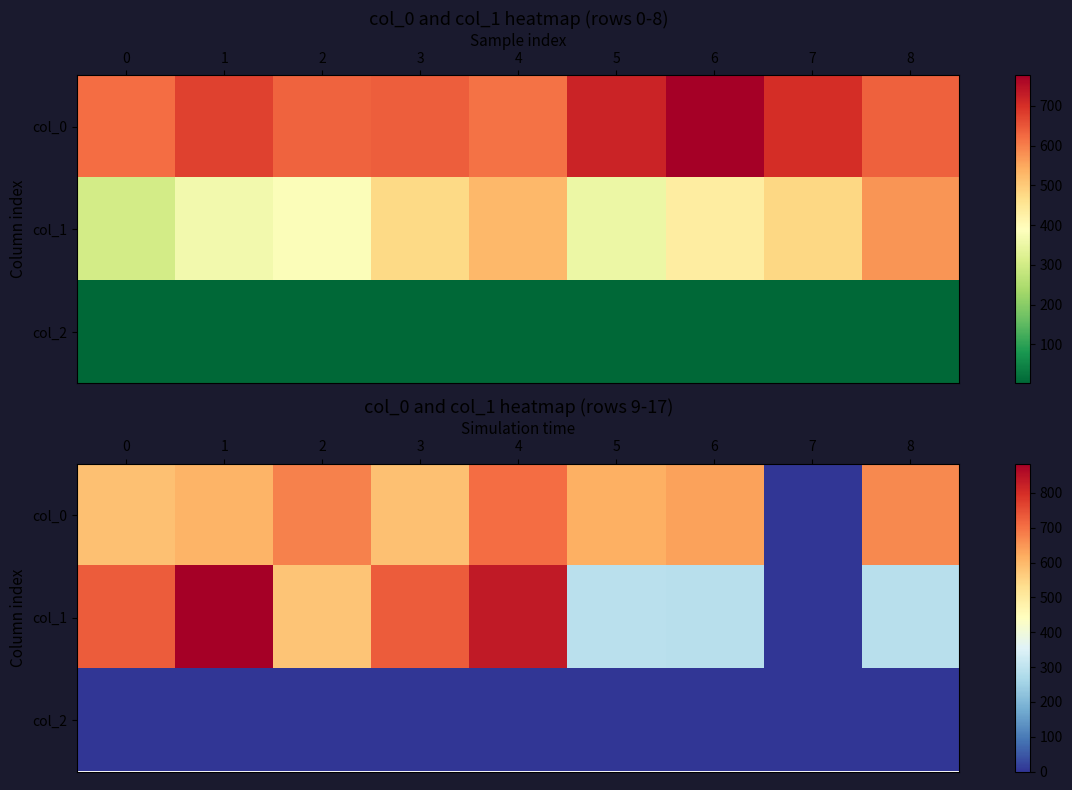

Which has a higher value, 4 or 6?

4